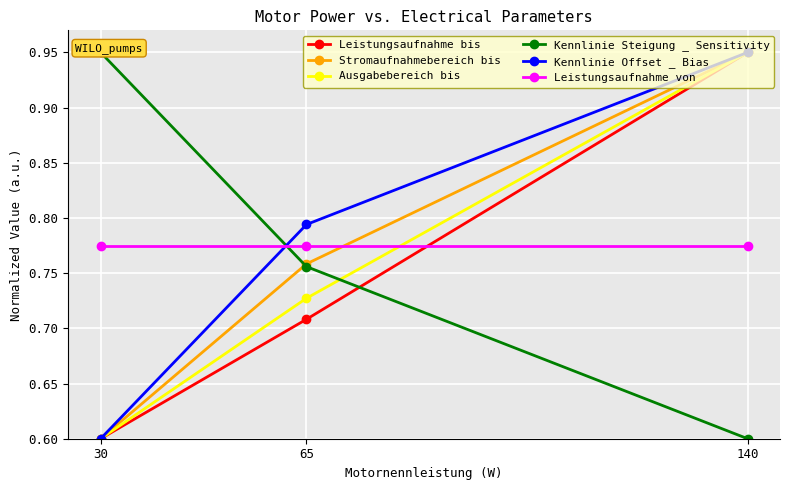

What is the lowest value of the Kennlinie Offset _ Bias series?

0.6